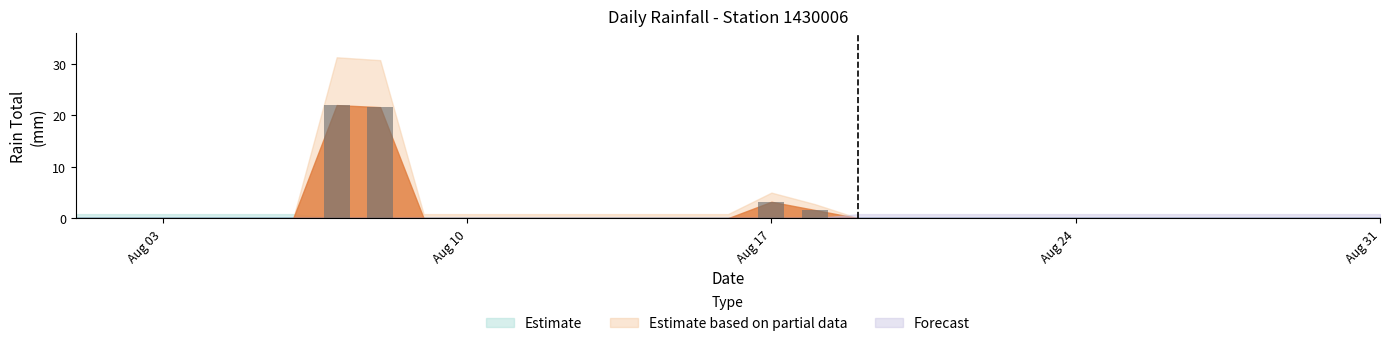

Are the bars grouped side by side (vs. stacked)?

No